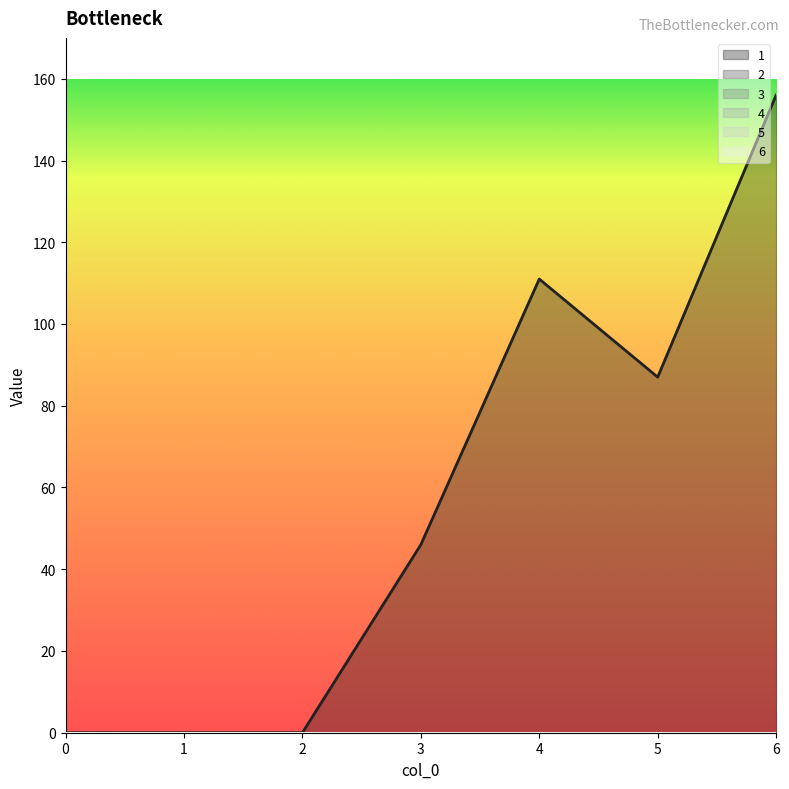

At which category is the sum across all series the highest?

6